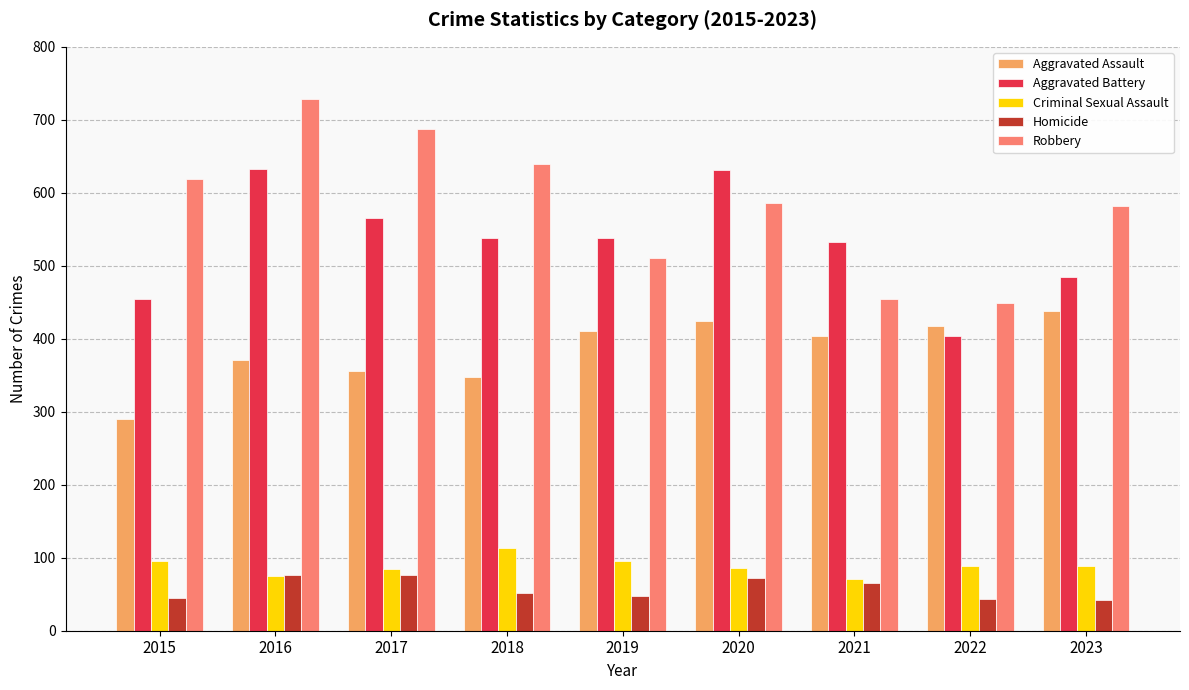

List the series in order of their peak value, highest first.

Robbery, Aggravated Battery, Aggravated Assault, Criminal Sexual Assault, Homicide